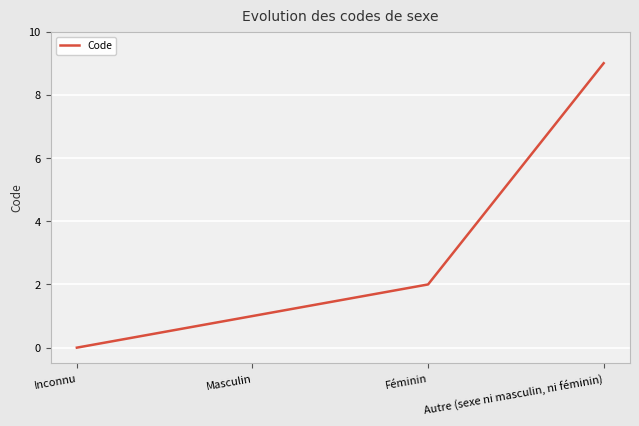

Reading left to right, list all the values displayed in this chart.

0	1	2	9